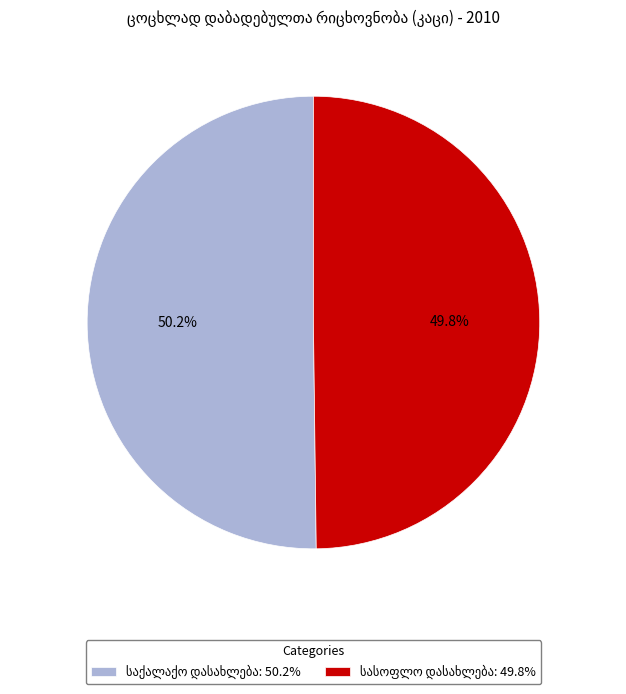

Is there a majority slice in this chart?

Yes